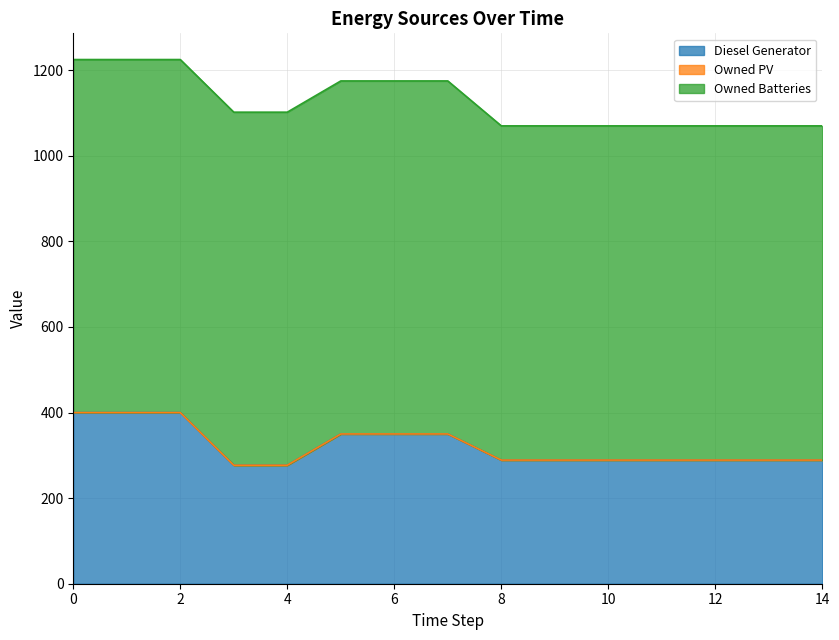

What is the difference between the Diesel Generator values at 12 and 0?

111